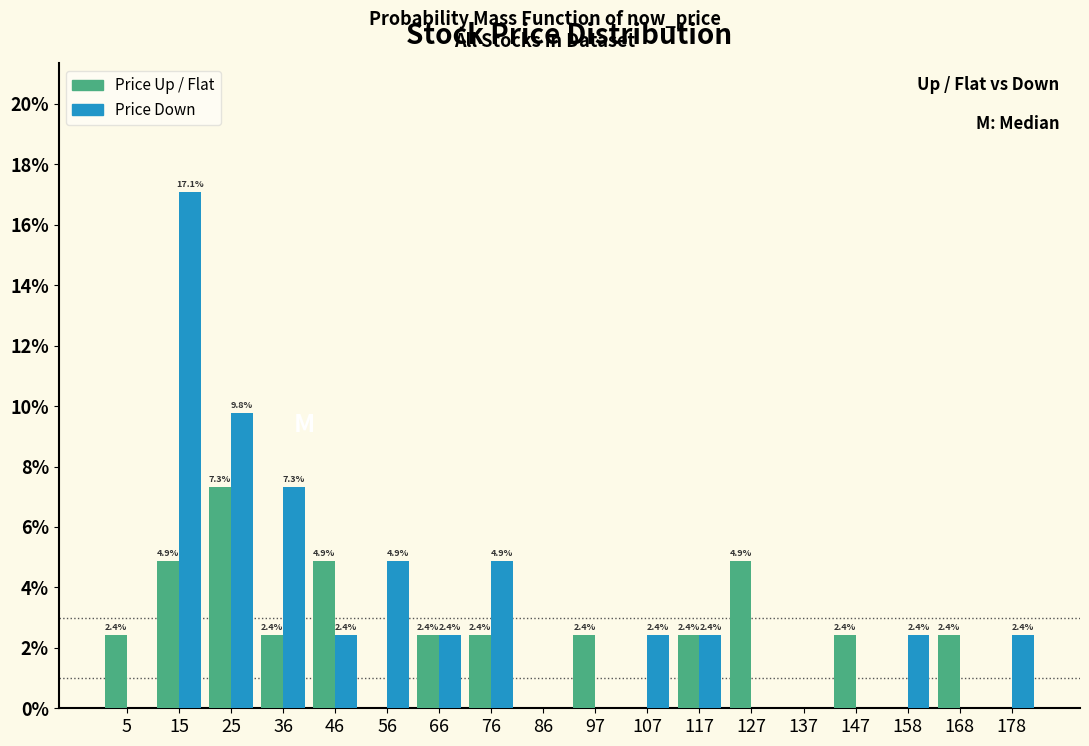

In the Price Down series, which range on the x-axis has the tallest bar?

10 to 20